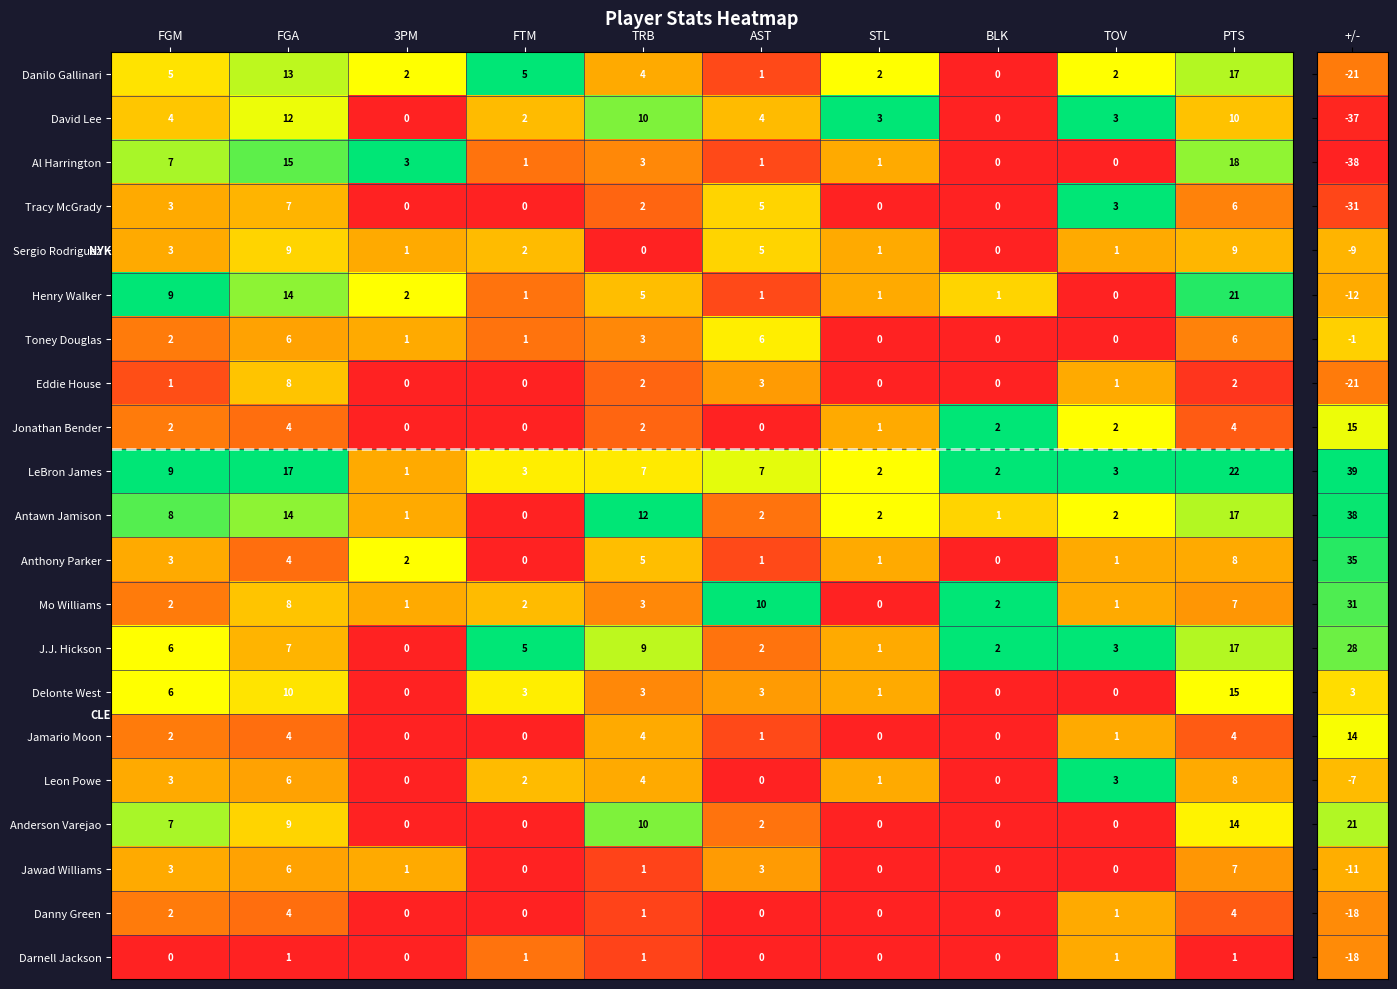

Which label corresponds to the largest value in the chart?

PTS